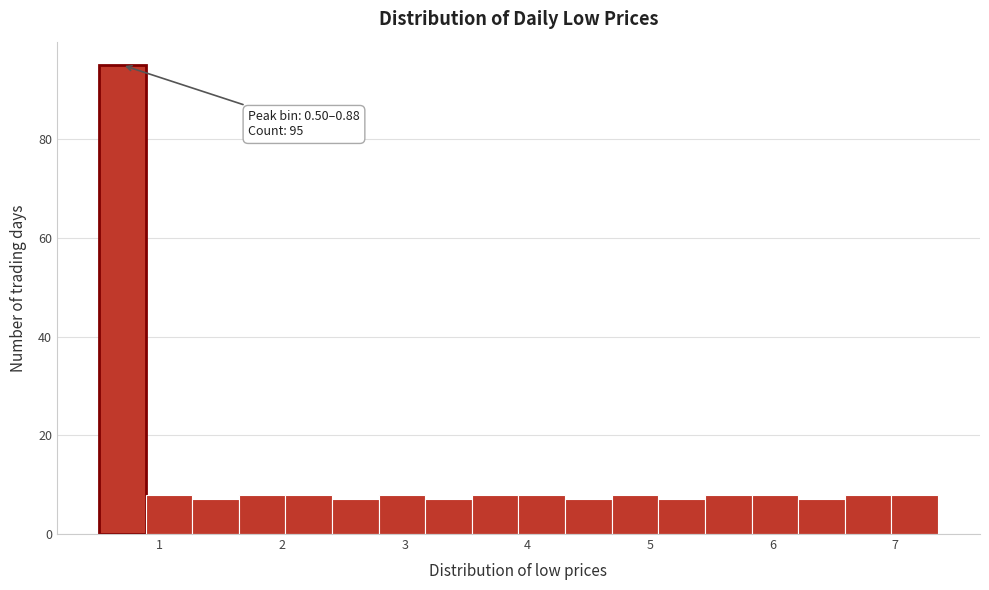

Read against the x-axis, roughly where is the centre of the tallest bar?

0.7